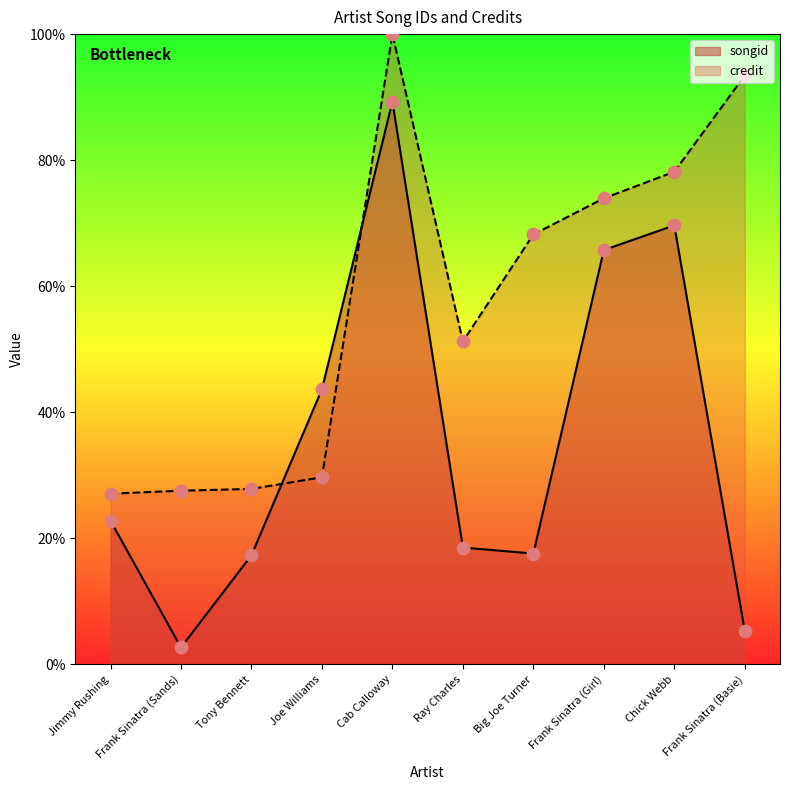

Which series has the largest total across all categories?

credit